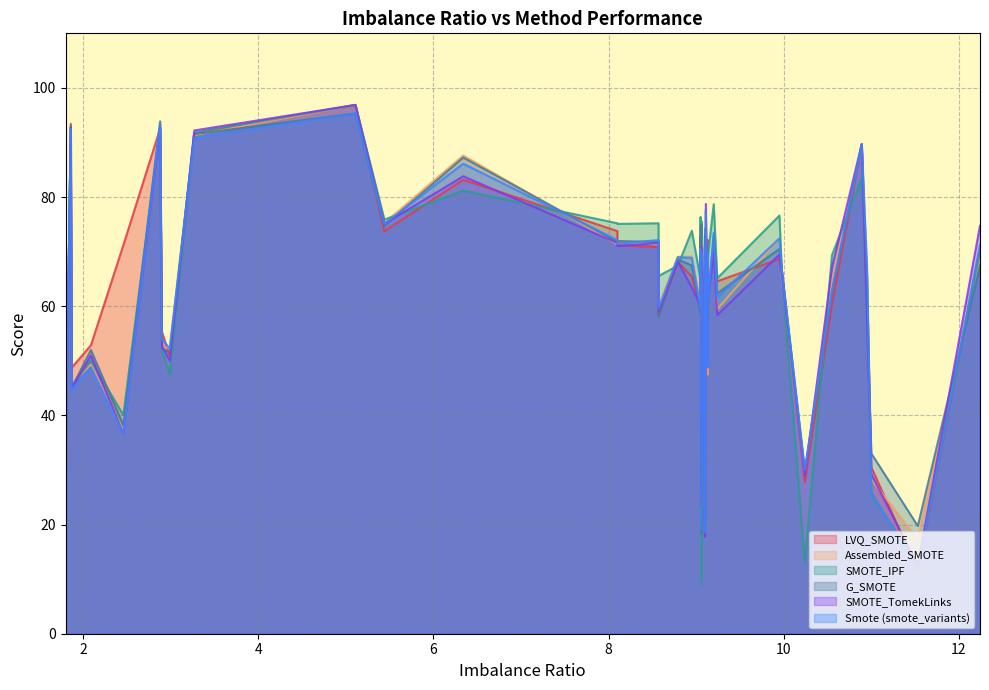

What is the average value of the Smote (smote_variants) series?

62.0